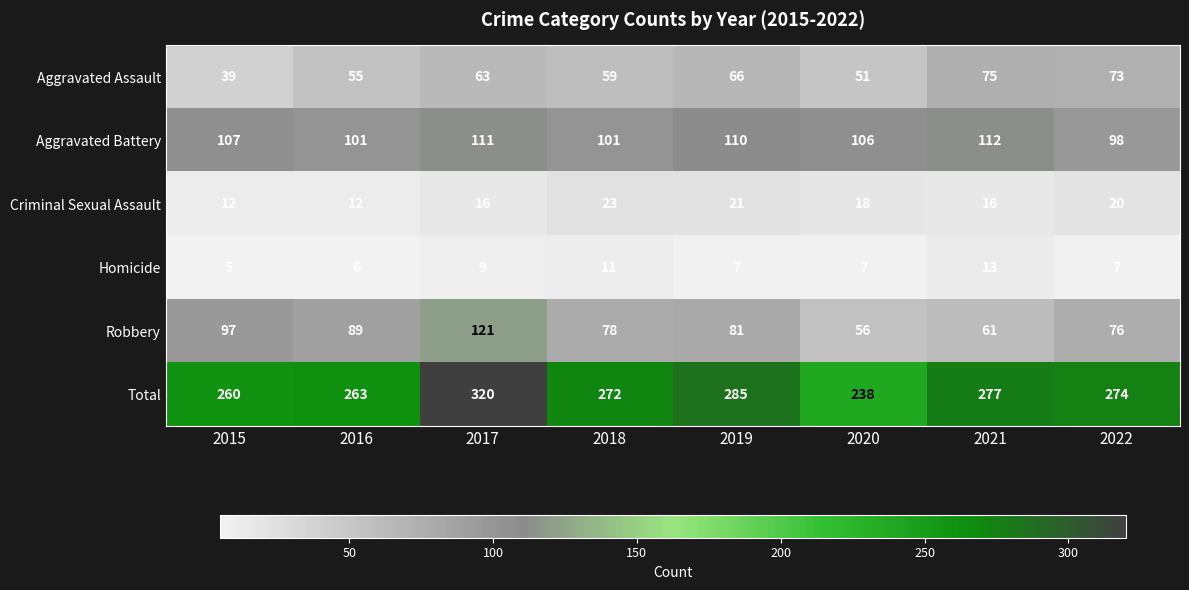

At which label does Criminal Sexual Assault first exceed 18?

2018